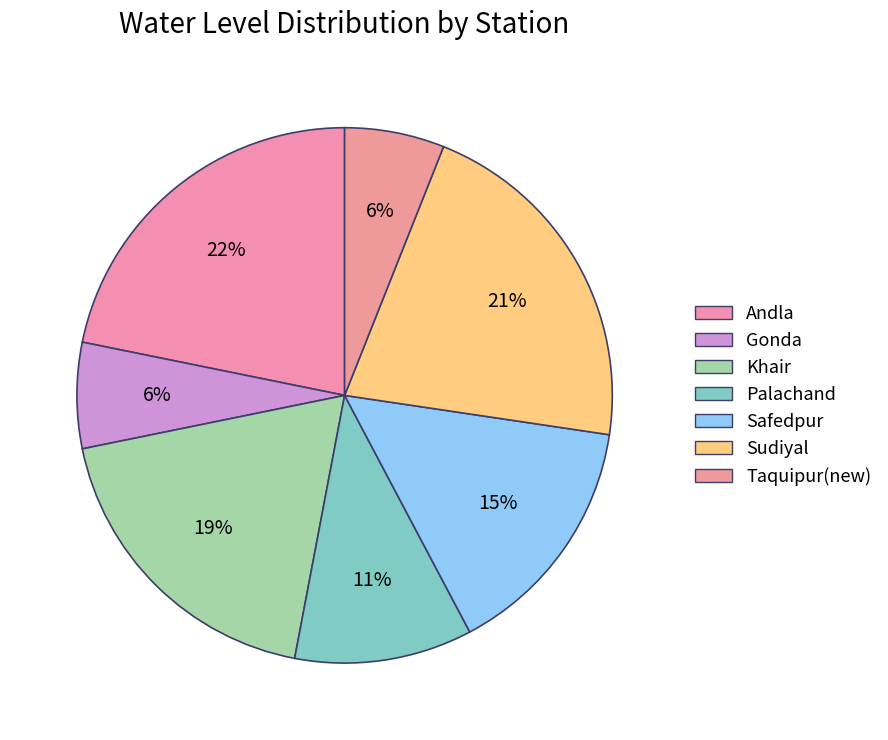

Does Andla represent more than half of the total?

No